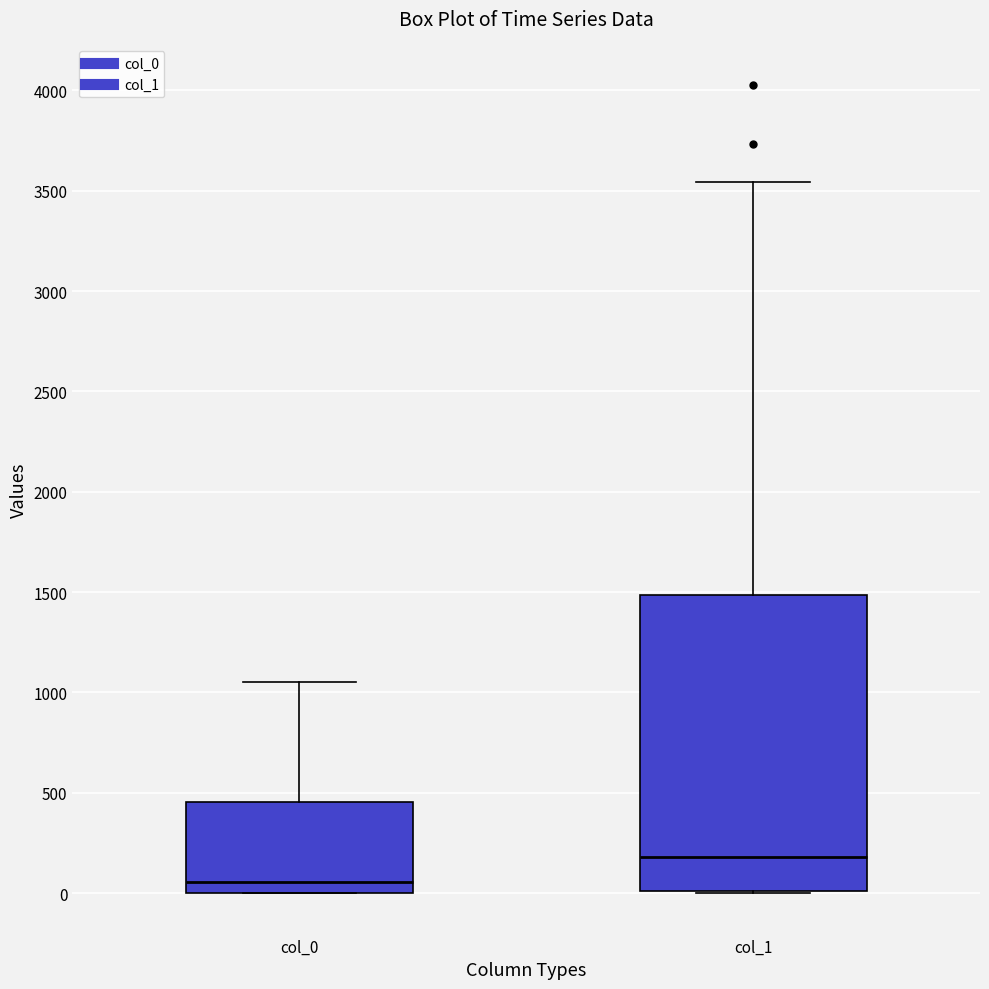

Comparing the boxes themselves (not the whiskers), which one is the tallest?

col_1